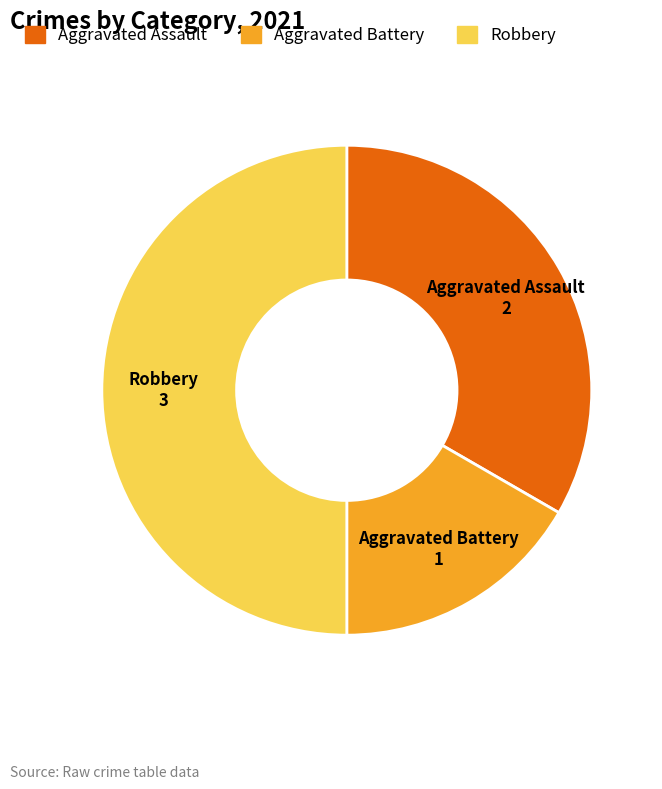

True or false: Aggravated Assault accounts for 43% of the total.

False